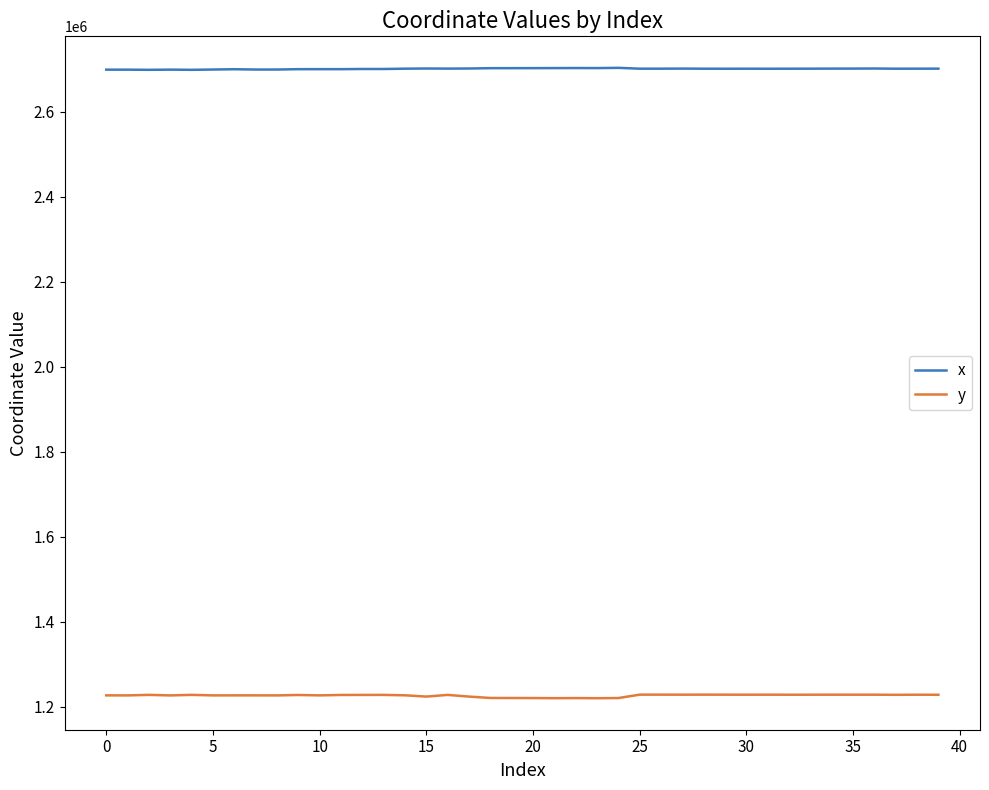

Rank the series by their average value, from highest to lowest.

x, y